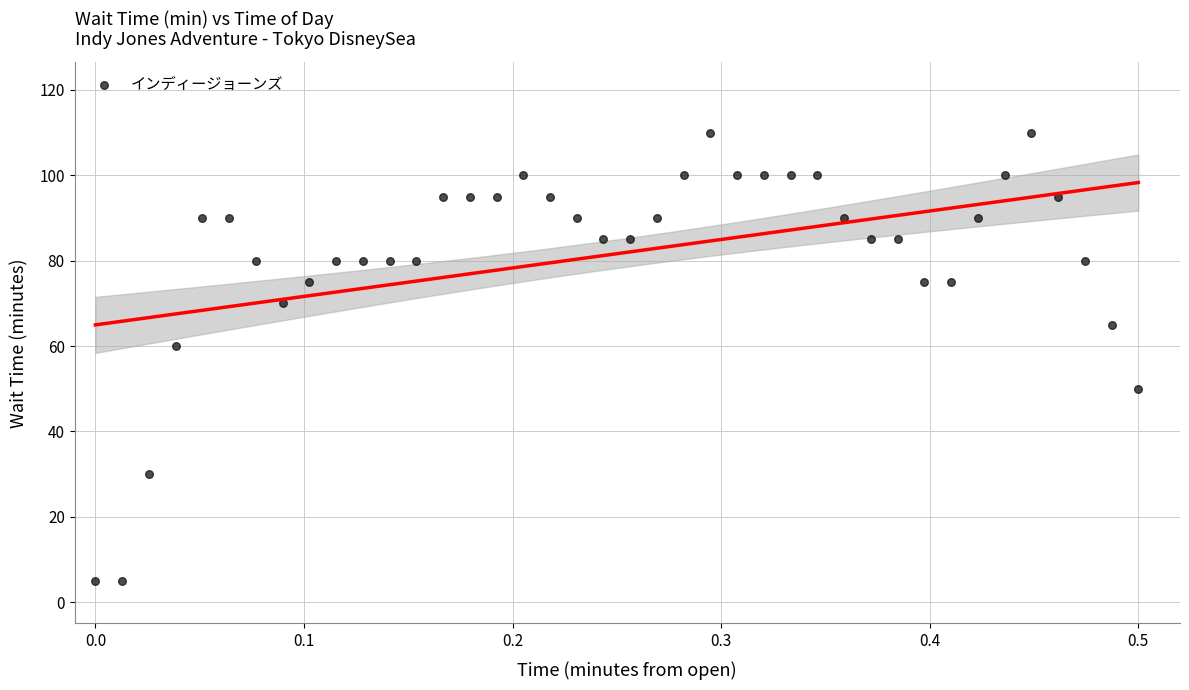

What Y value in the scatter plot is closest to 57?

60